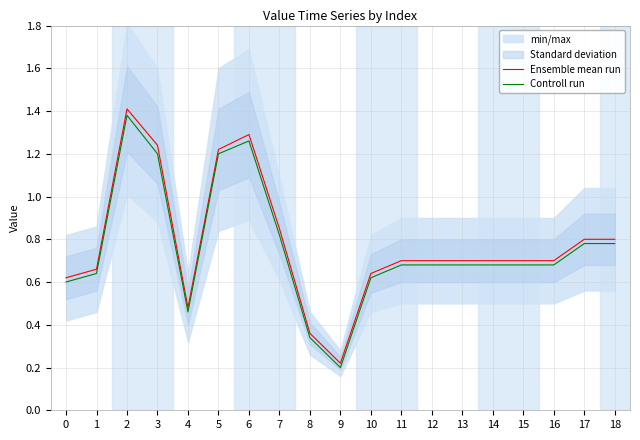

True or false: Ensemble mean run and Controll run cross at least once.

False